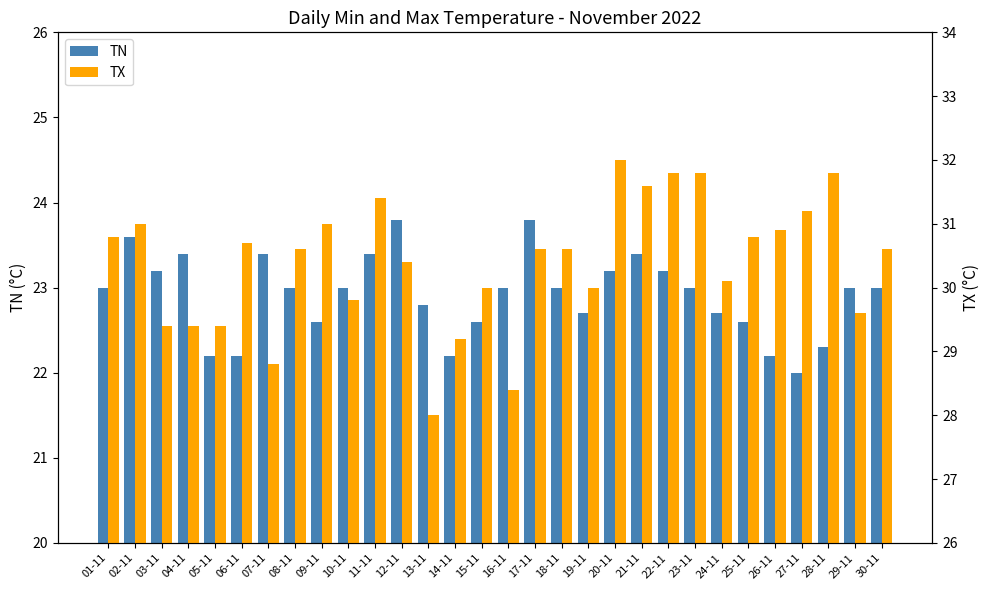

Rank the series at 04-11 from lowest to highest value.

TN, TX